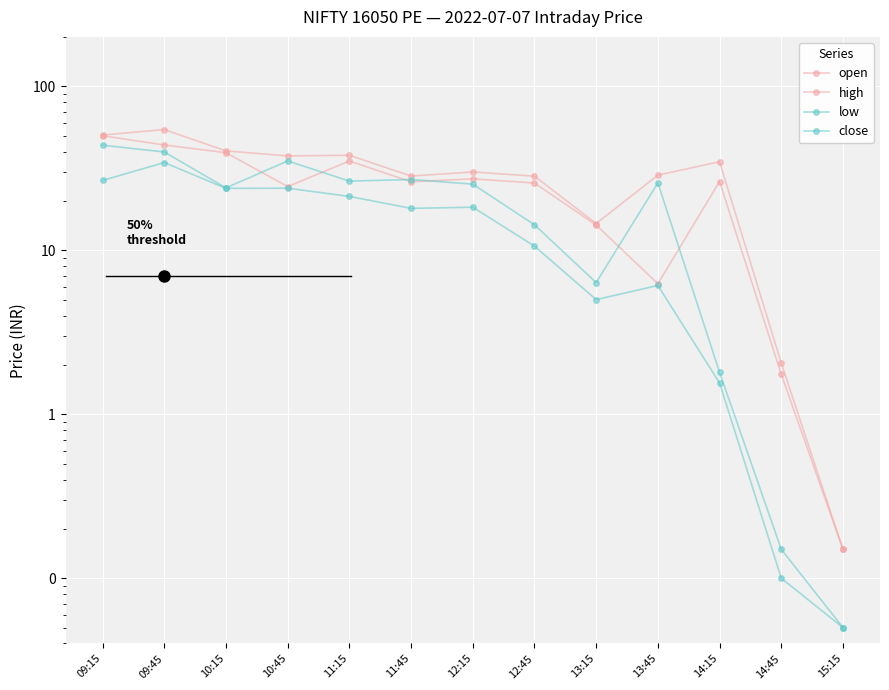

True or false: high and open intersect in this chart.

False